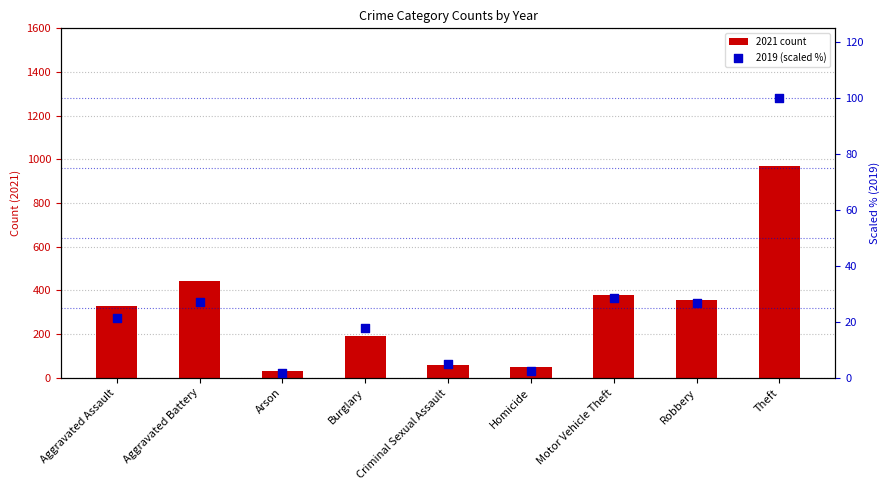

Is the value of 2021 count at Homicide greater than the value of 2019 (scaled %) at Arson?

Yes